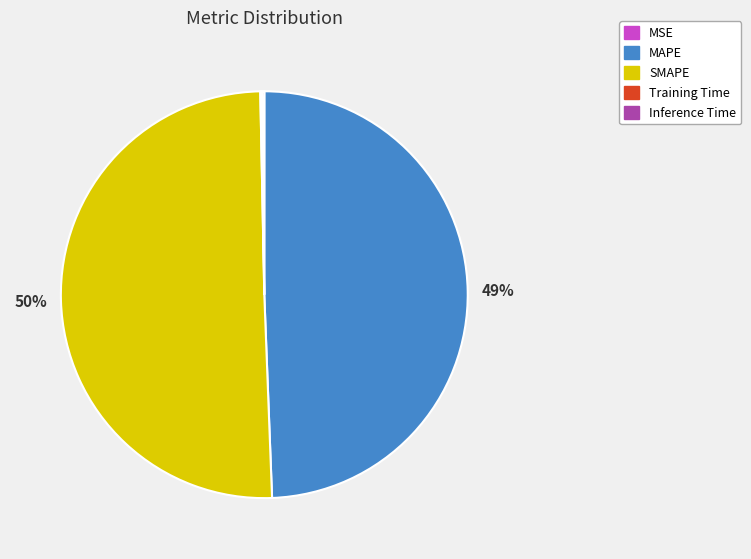

What is the largest slice in the pie chart?

SMAPE